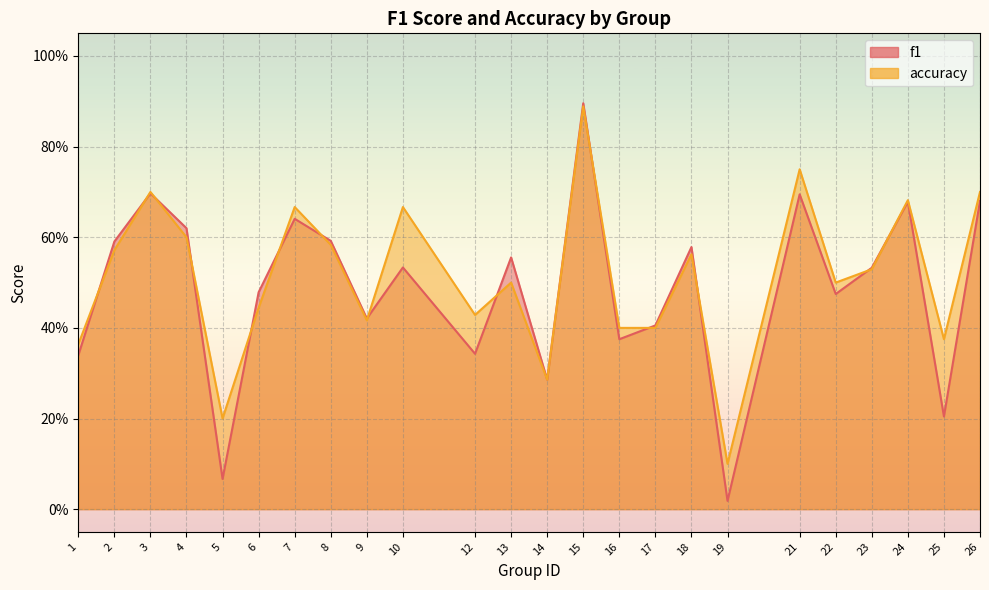

Where do accuracy and f1 first cross each other?

1 and 2